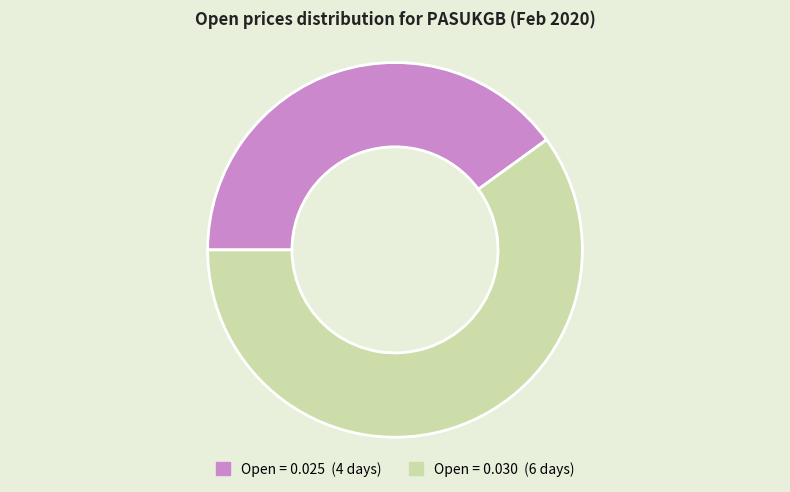

How many segments does this pie chart have?

2